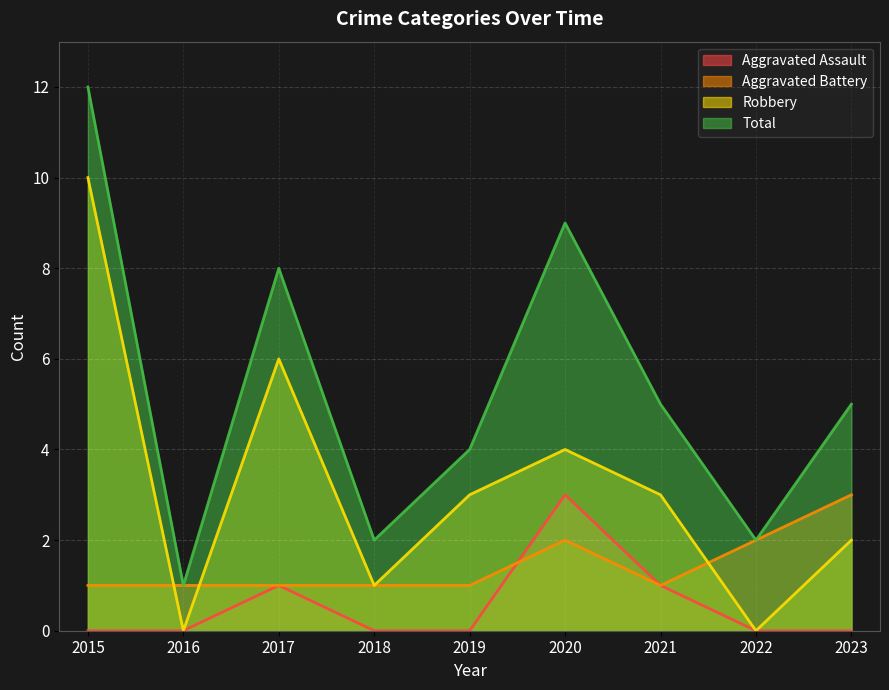

At how many categories does at least one series exceed 6?

3